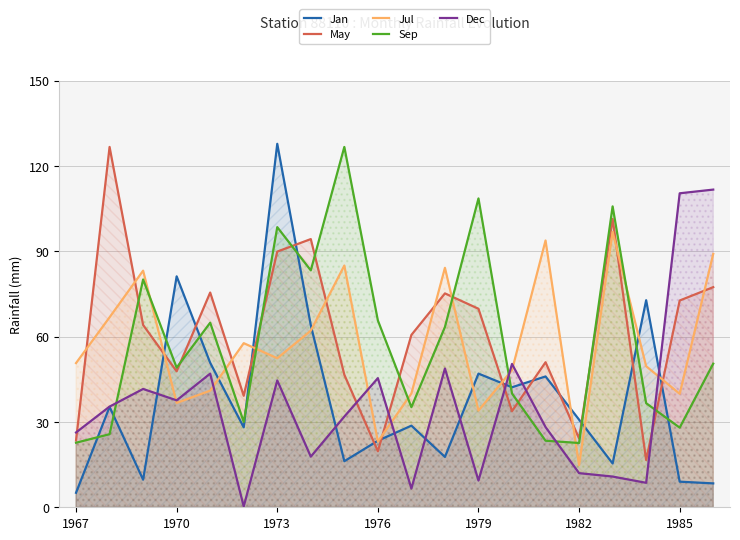

What is the minimum value for Jan?

5.1